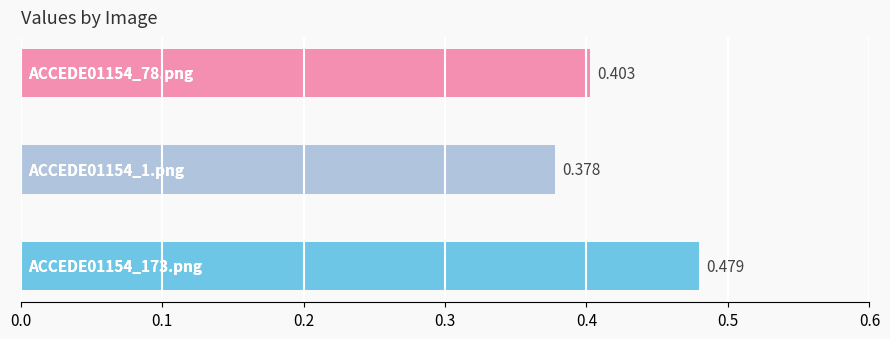

Rank the categories by value from highest to lowest.

ACCEDE01154_173.png, ACCEDE01154_78.png, ACCEDE01154_1.png